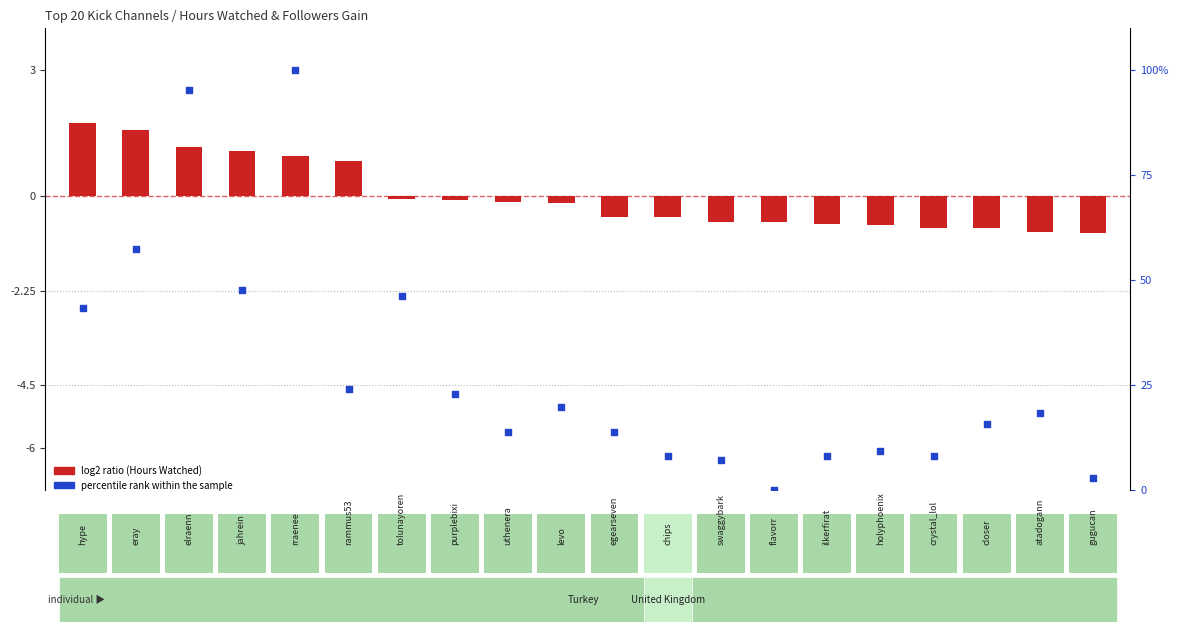

What is the total value across all series at 14?

7.4